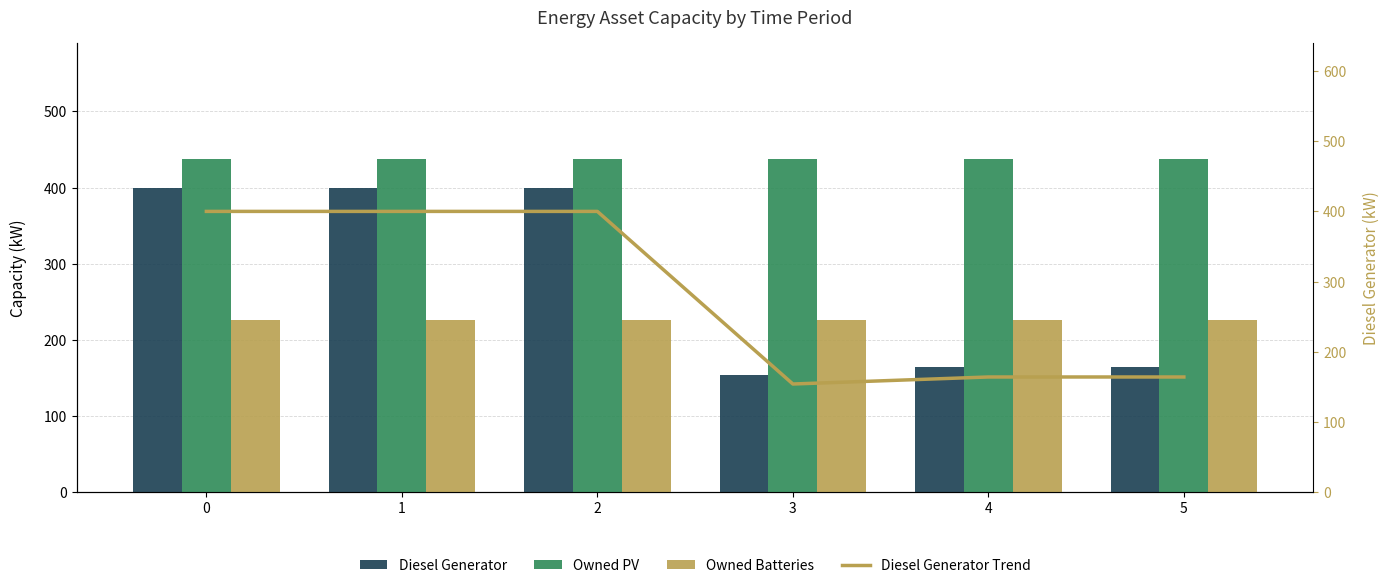

Read the Diesel Generator Trend value at 5.

164